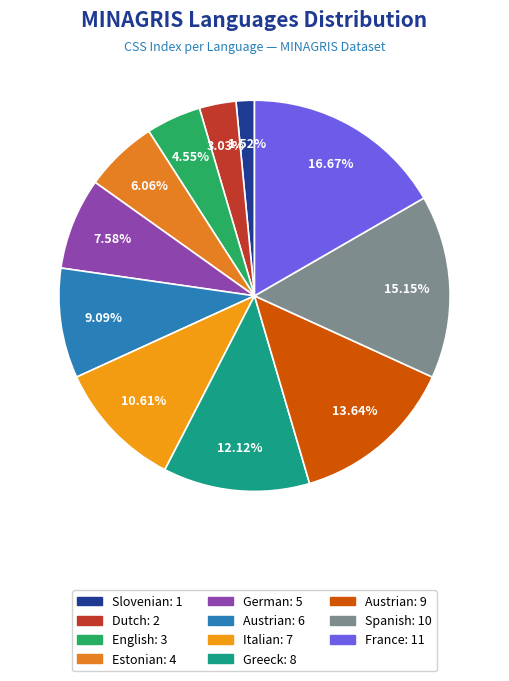

How many slices are in this pie chart?

11